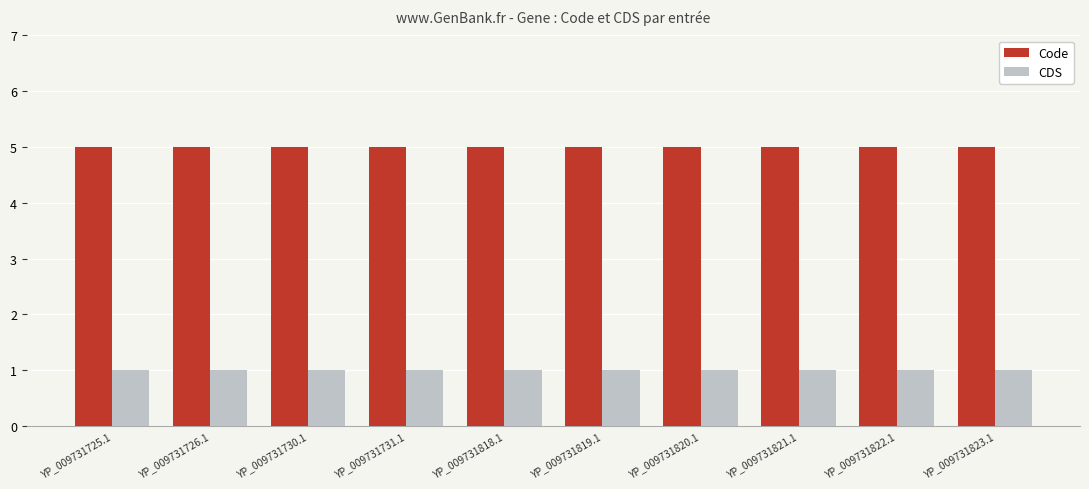

What is the value of the CDS bar at the 7th from the left?

1